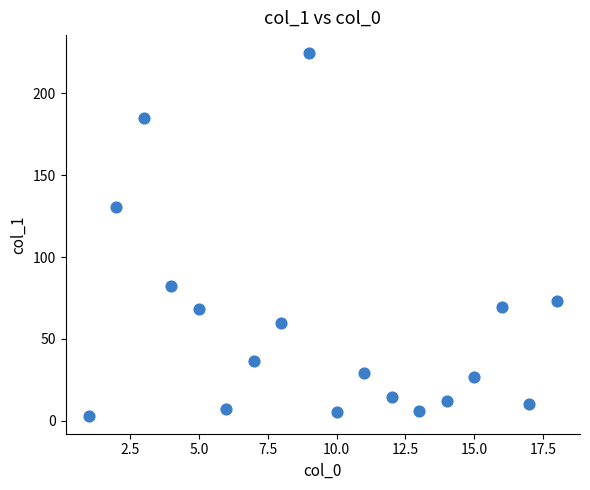

What is the range of X values (max minus min)?

17.0